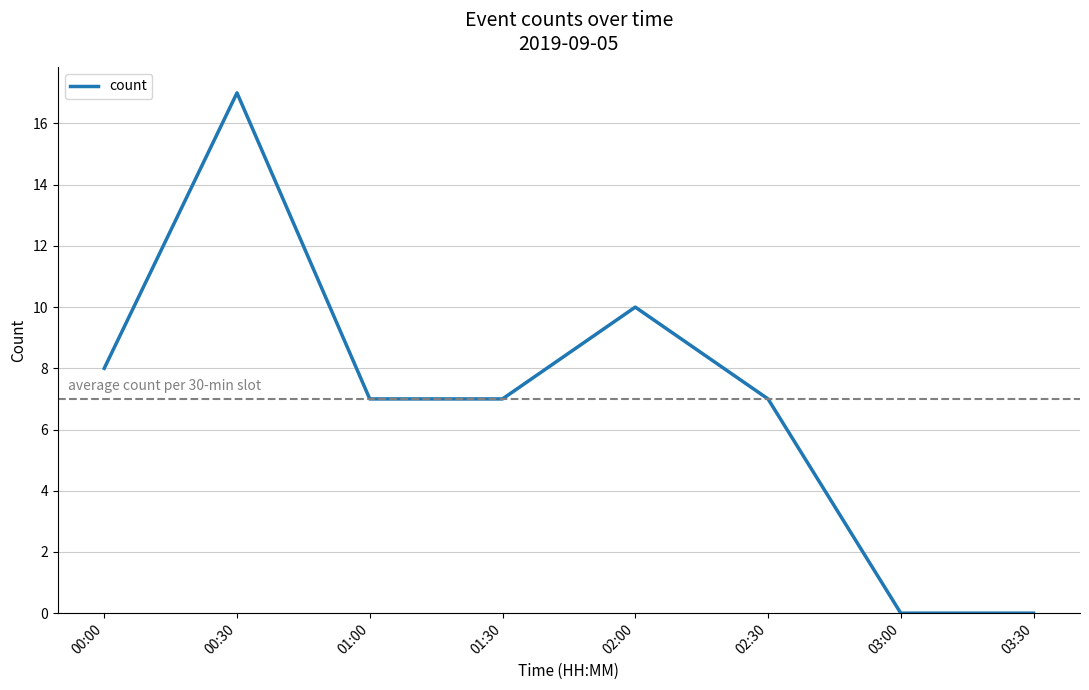

What is the difference between the maximum and minimum values?

17